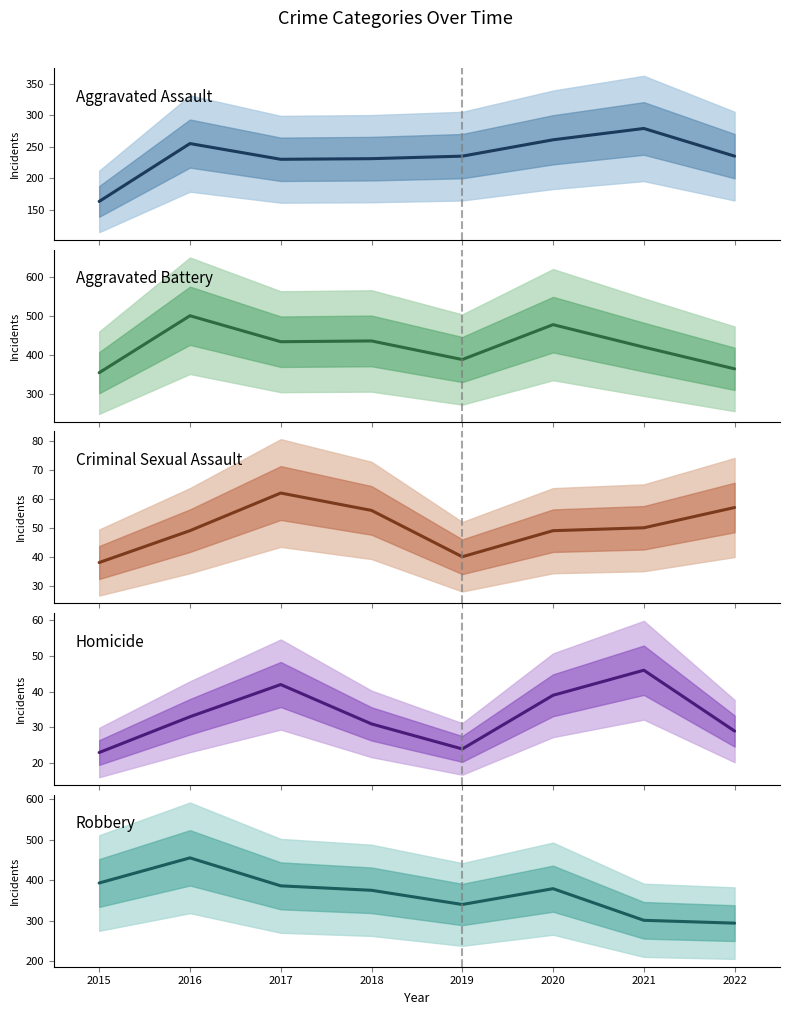

True or false: Aggravated Assault has a value of 407 at 2021.

False